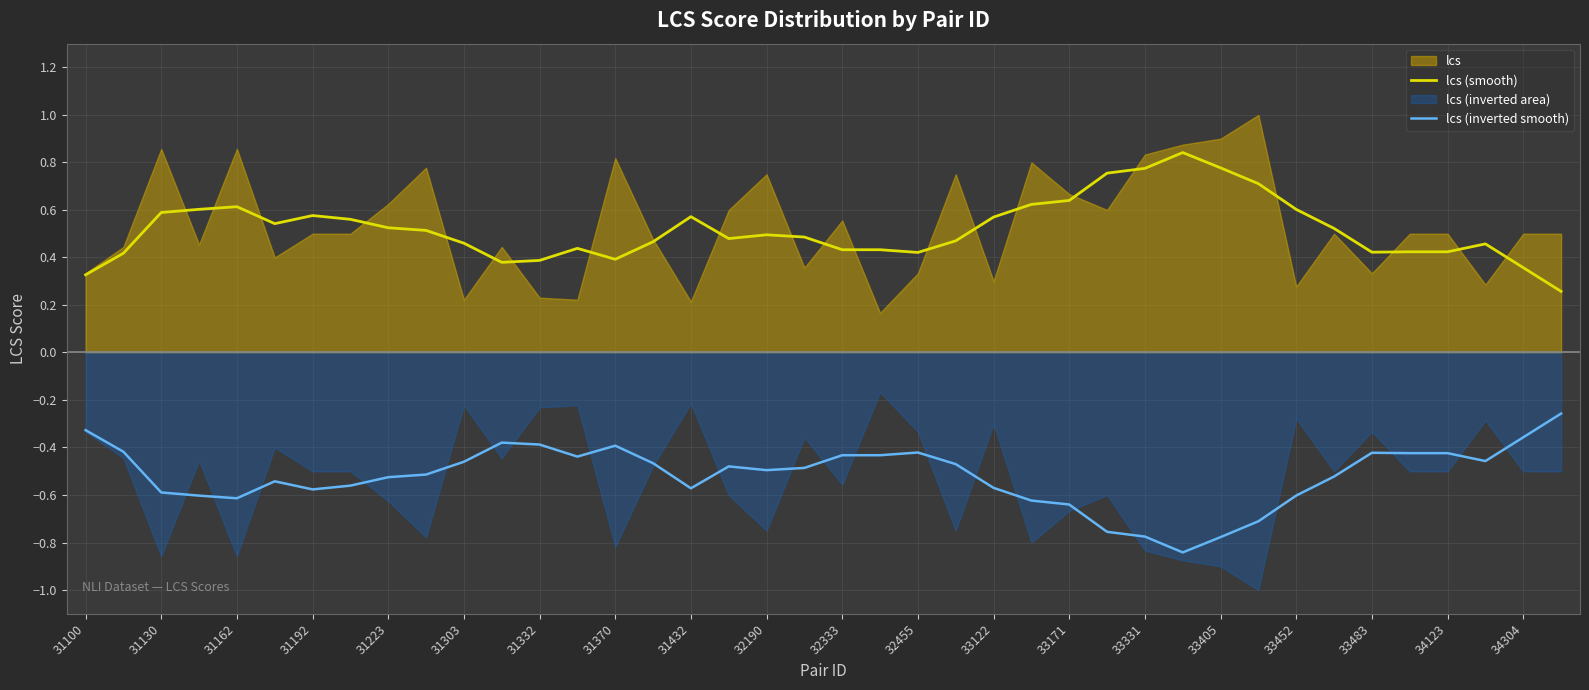

True or false: lcs (inverted smooth) and lcs (smooth) cross at least once.

False